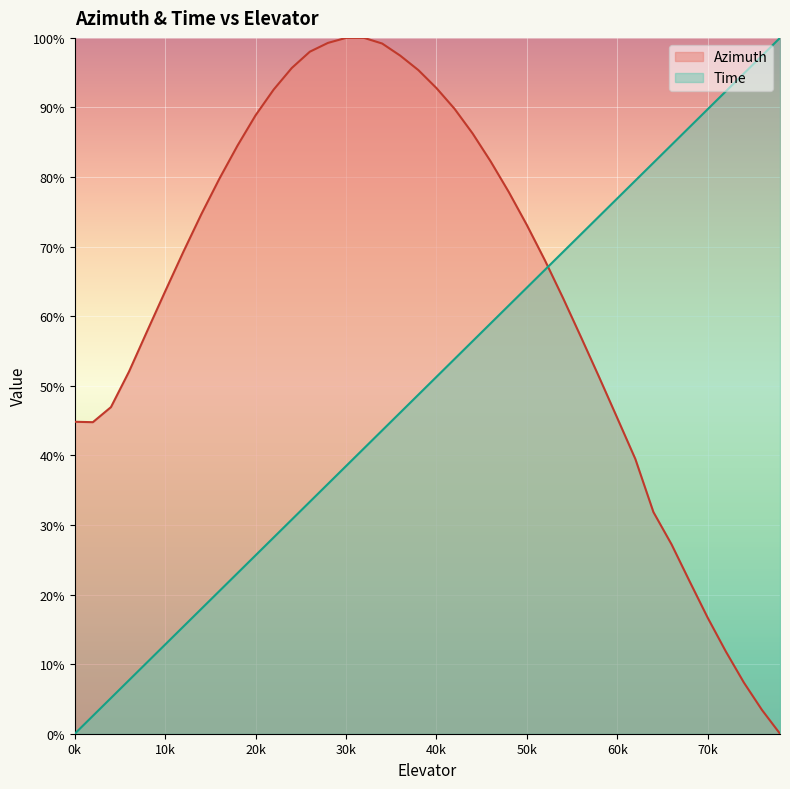

What is the difference between the Azimuth values at 26 and 7?

6.6